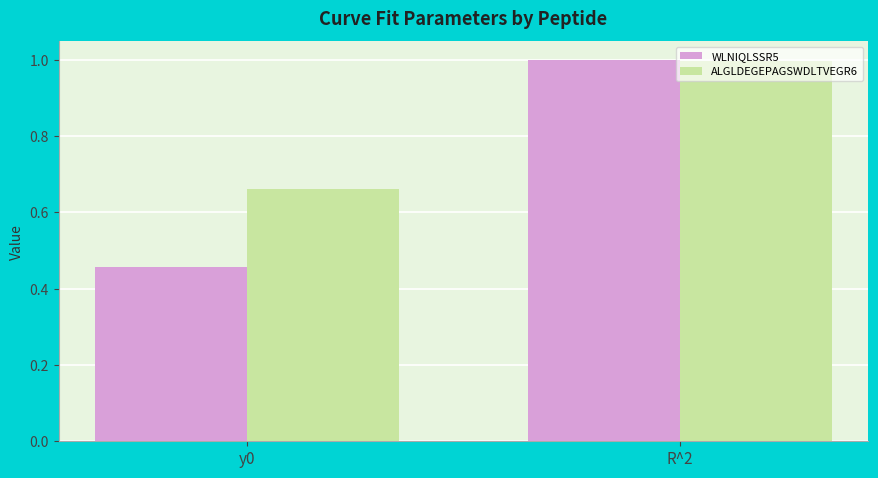

At y0, list the series in order from smallest to largest.

WLNIQLSSR5, ALGLDEGEPAGSWDLTVEGR6